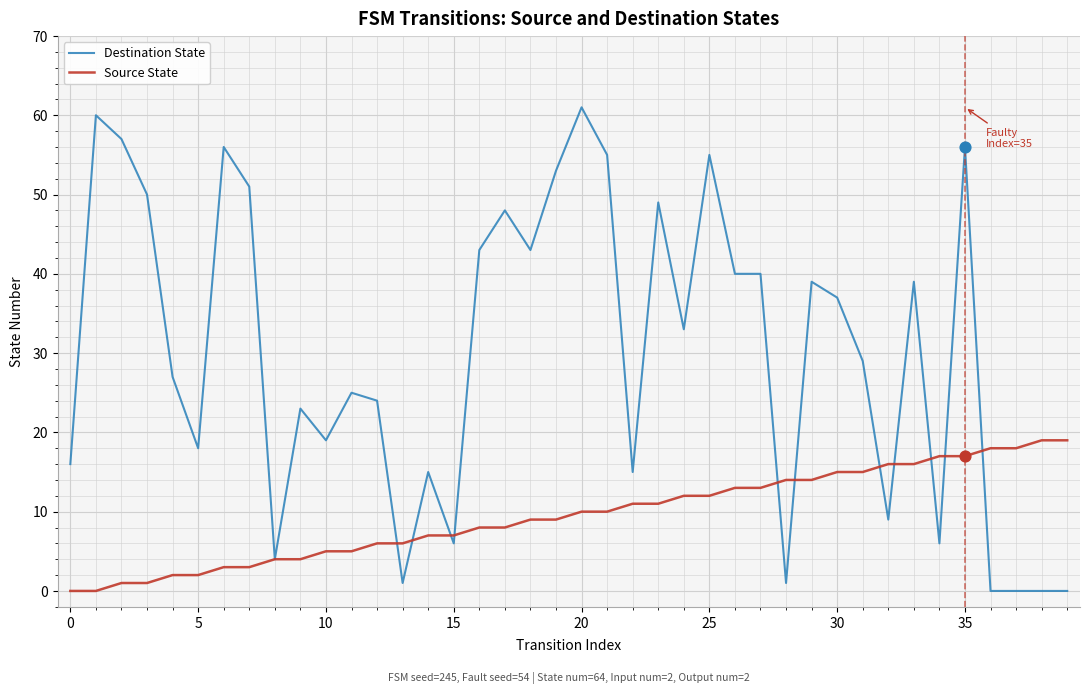

List the series in order of their overall mean, highest first.

Destination State, Source State